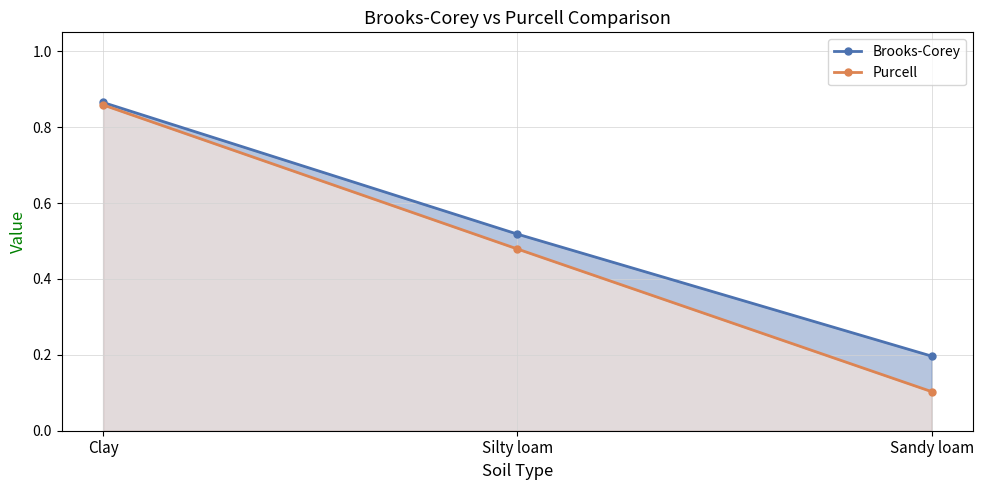

At how many categories does at least one series exceed 0?

3